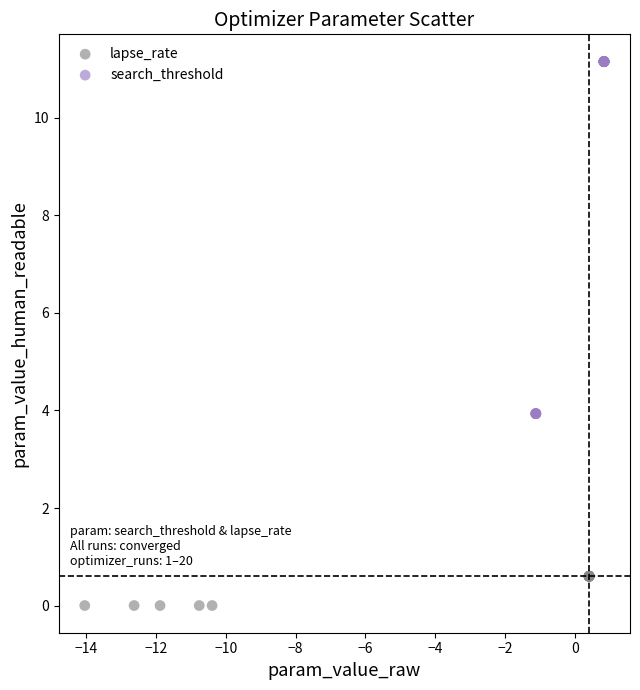

Which series has the widest spread of Y values?

search_threshold